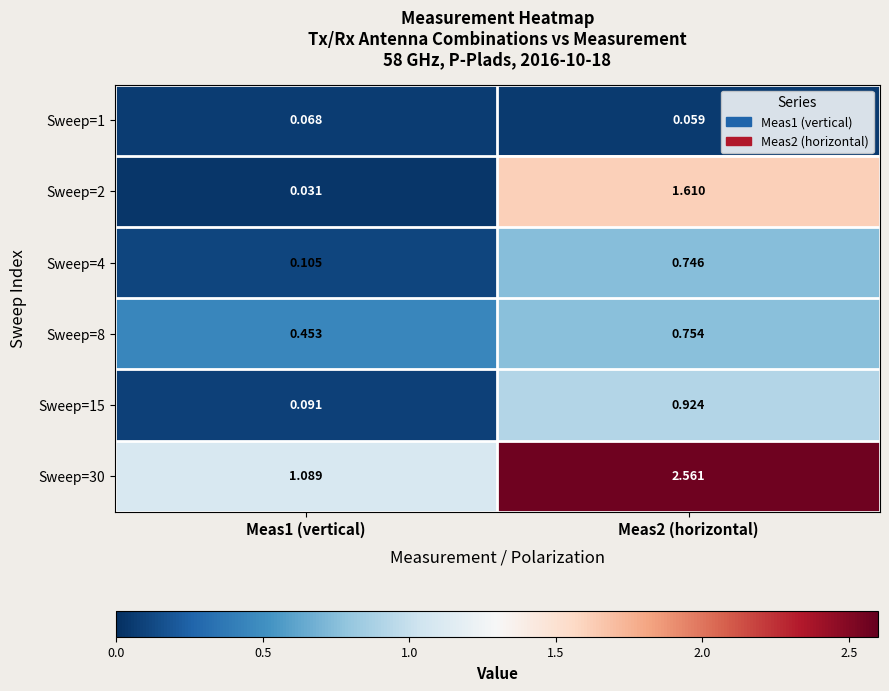

Is the value of Sweep=4 at Meas2 (horizontal) greater than the value of Sweep=8 at Meas1 (vertical)?

Yes